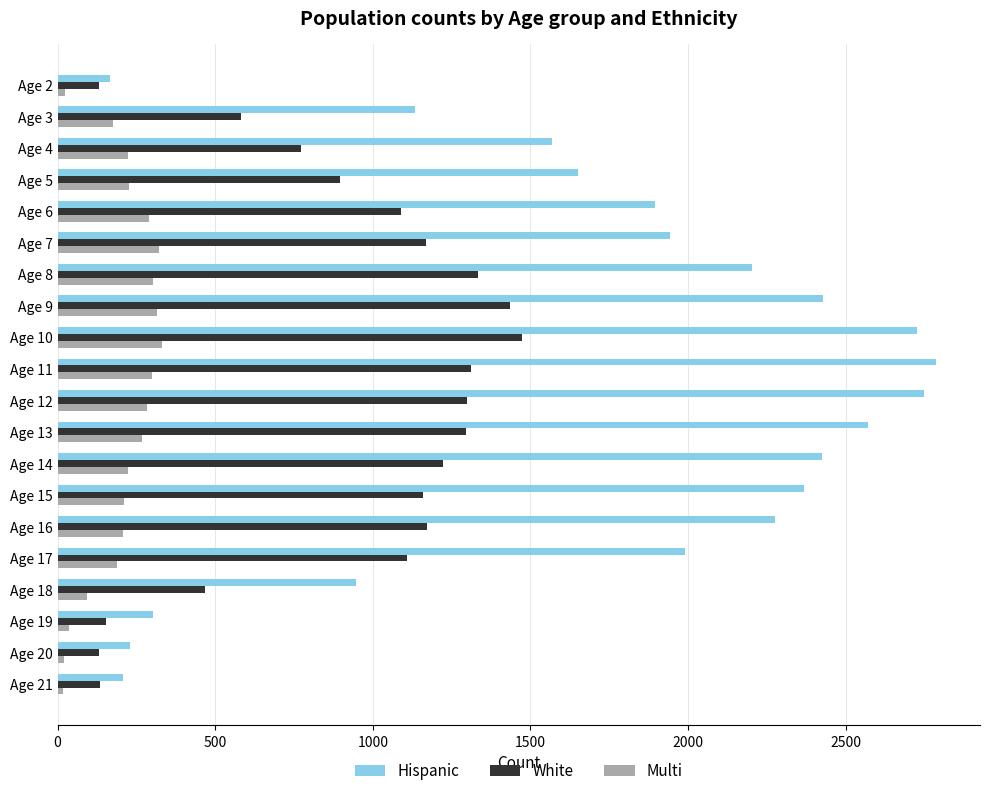

What is the highest value of the Hispanic series?

2787